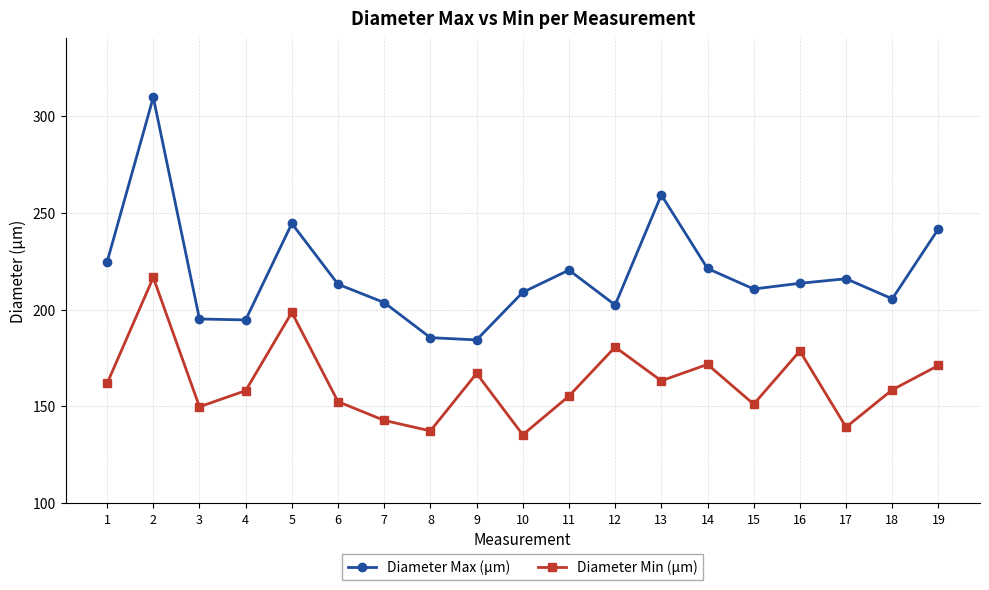

What is the sum of all Diameter Max (µm) values?

4154.2